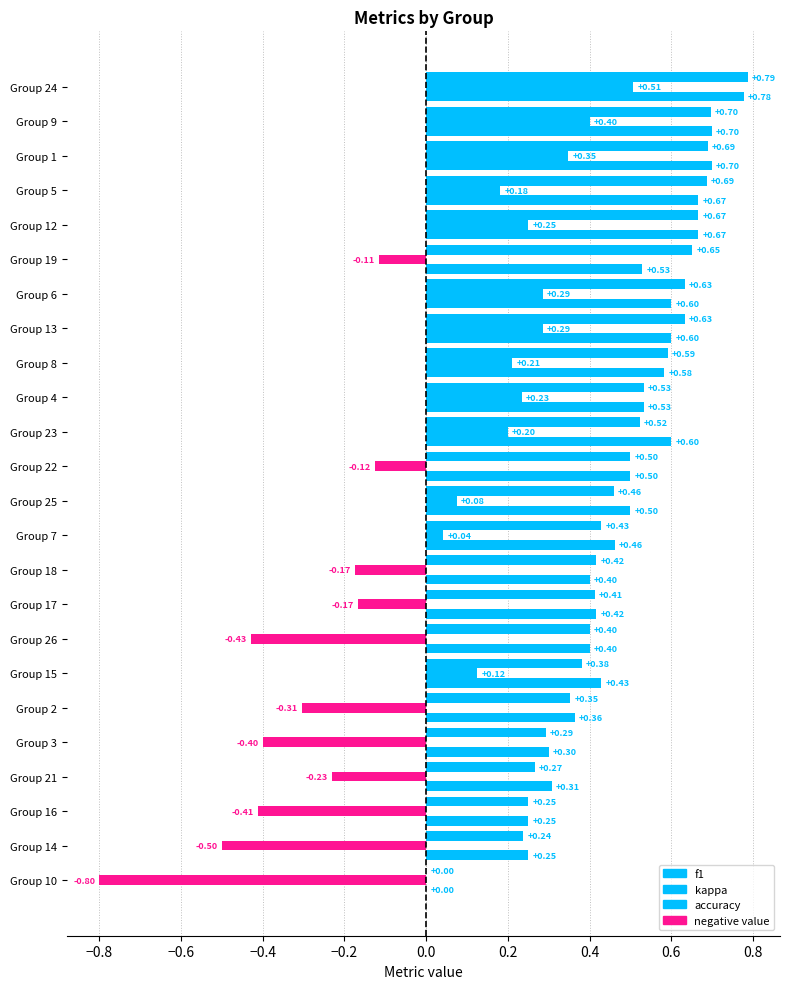

How many bars are there in total?

72